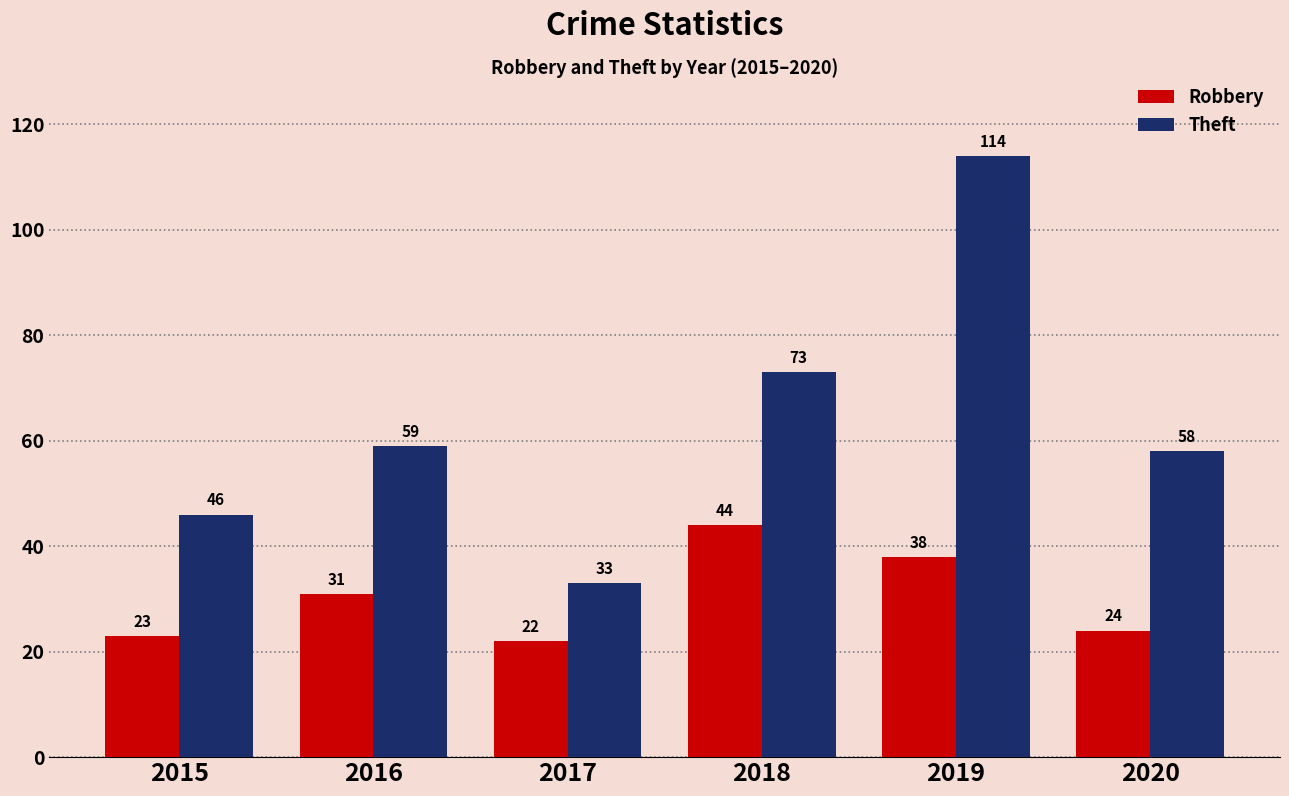

What is the difference between the highest and lowest values at 2015?

23